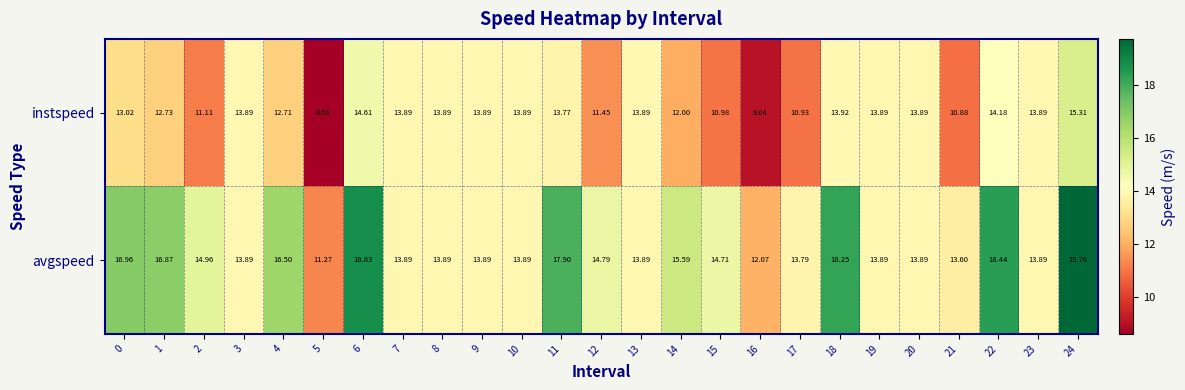

Which series has the widest spread of values?

avgspeed